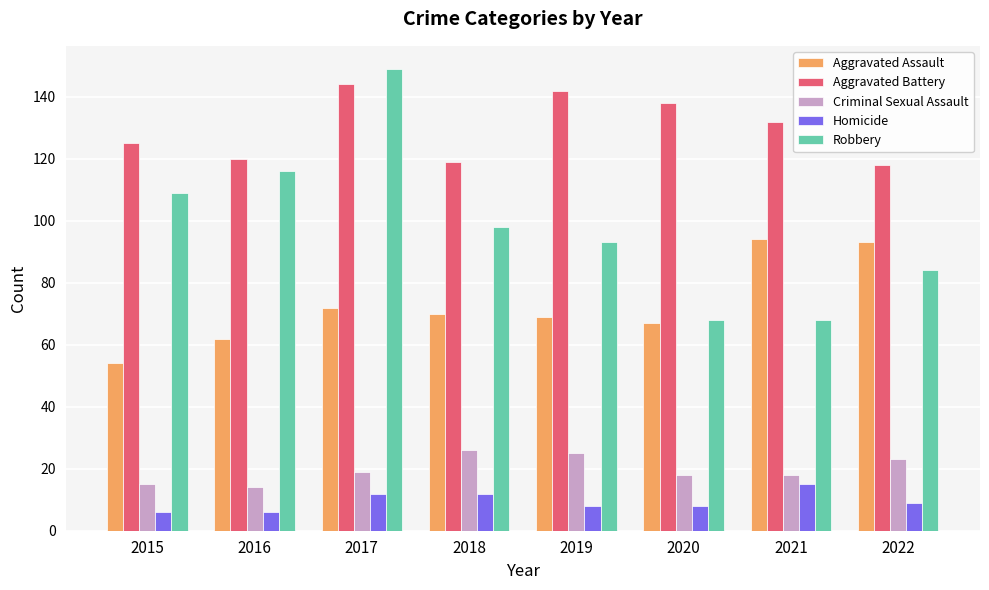

At 2017, list the series in order from smallest to largest.

Homicide, Criminal Sexual Assault, Aggravated Assault, Aggravated Battery, Robbery